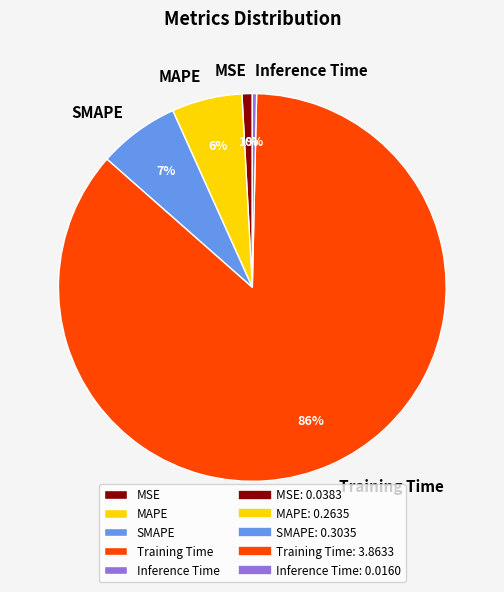

Is it true that SMAPE is 7% of the pie?

True